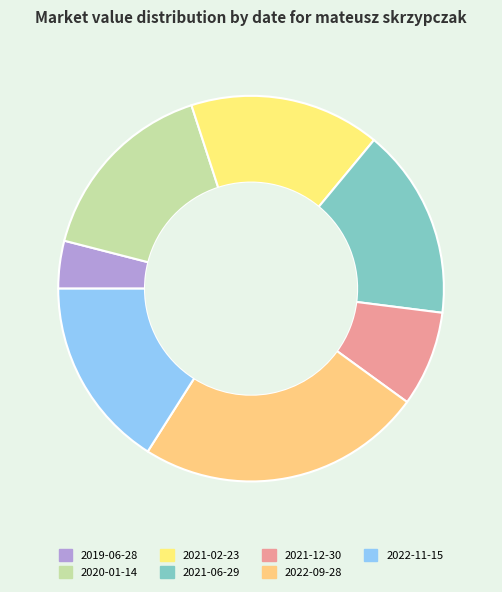

Count the number of slices in the pie.

7